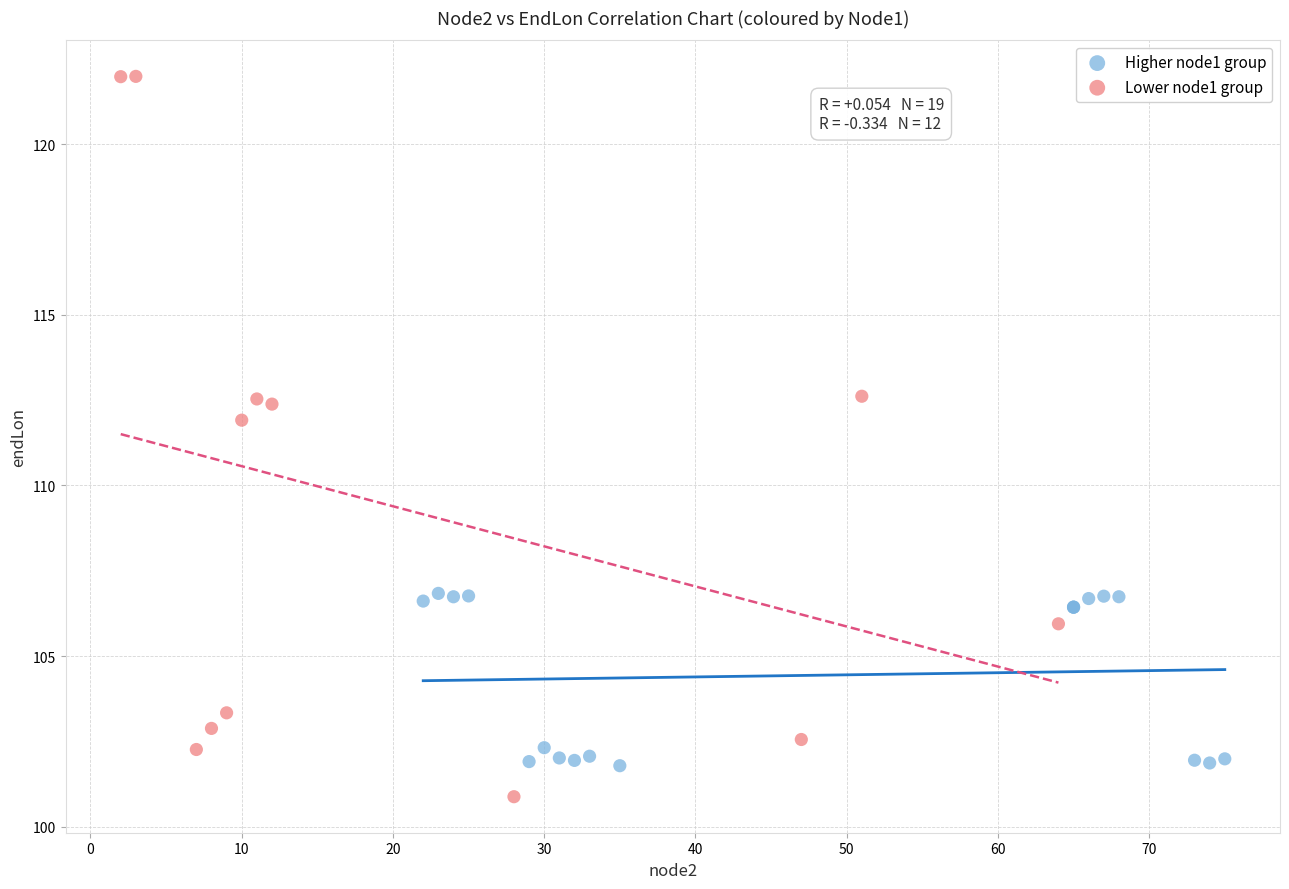

Which series reaches the maximum Y coordinate?

Lower node1 group